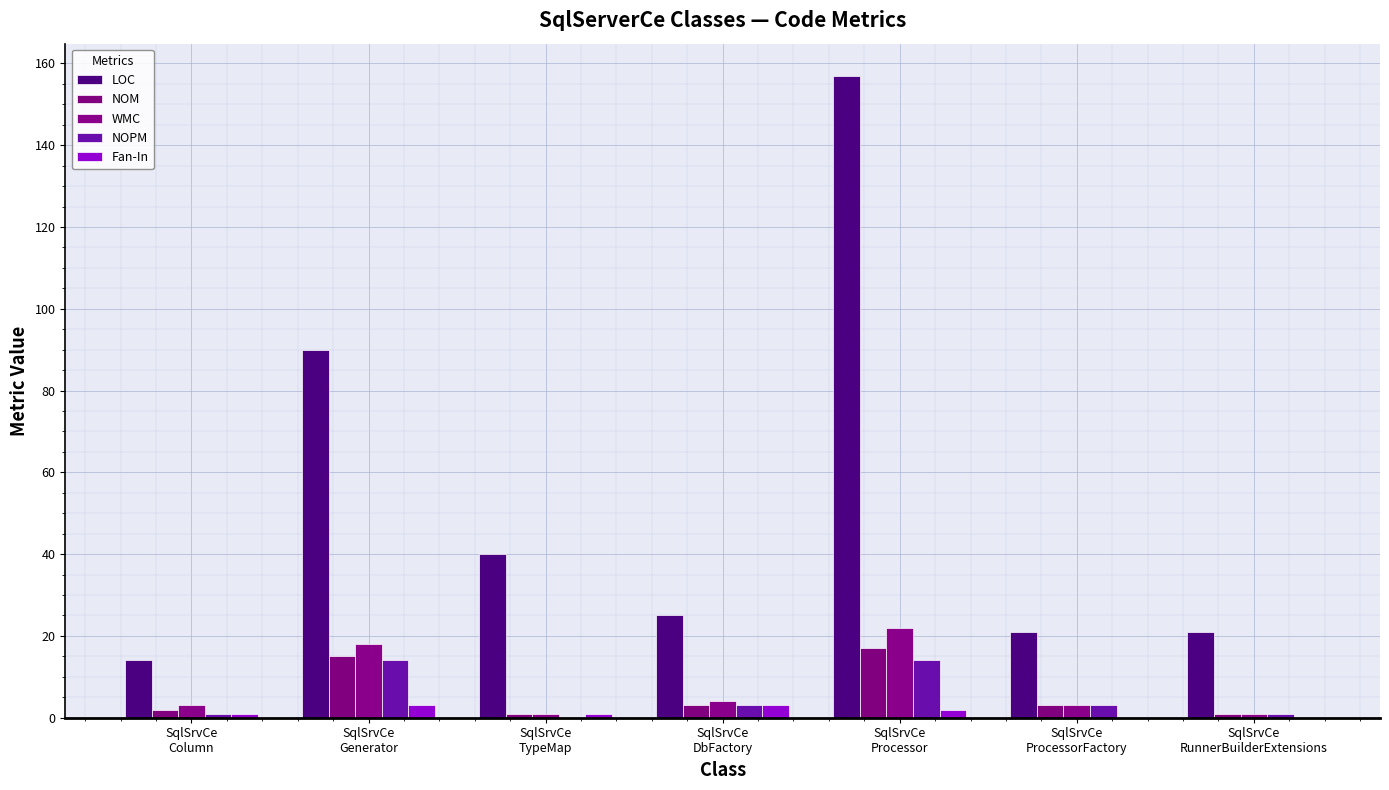

How many categories are shown in the chart?

7